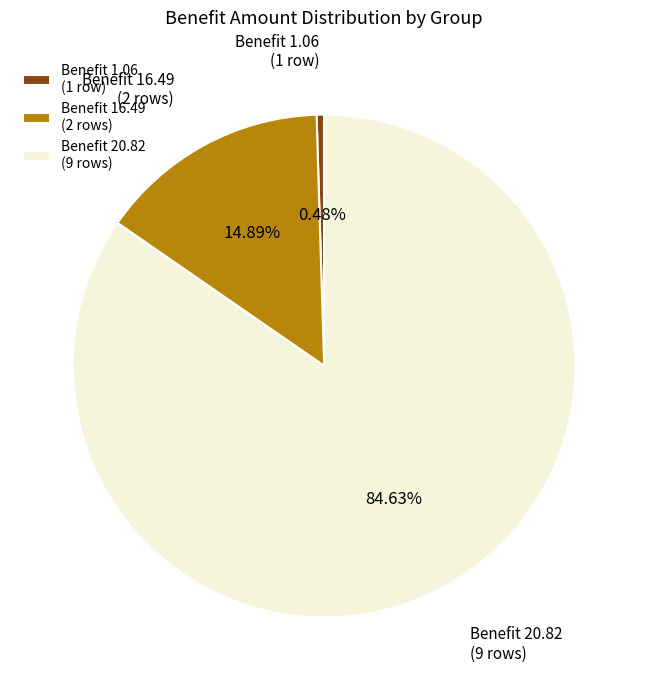

Rank the categories by value from highest to lowest.

Benefit 20.82 (9 rows), Benefit 16.49 (2 rows), Benefit 1.06 (1 row)